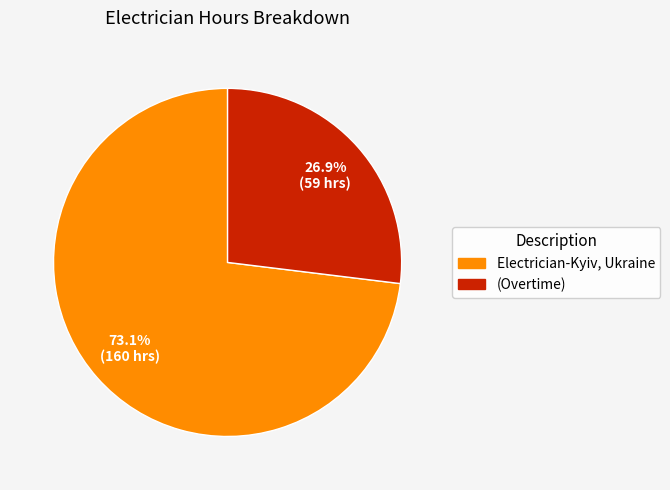

Is there a majority slice in this chart?

Yes